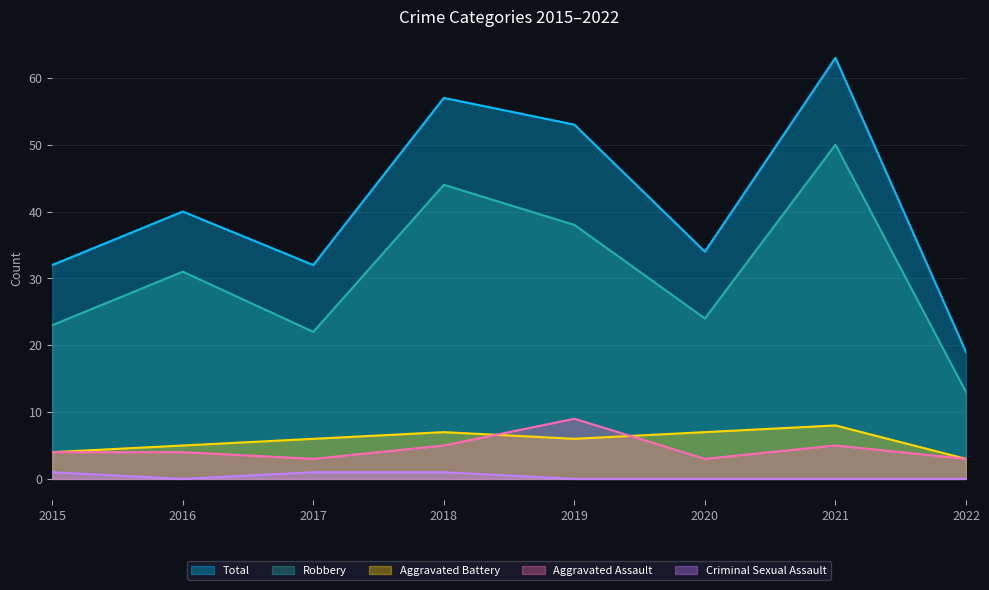

Which series changed the most between 2016 and 2022?

Total